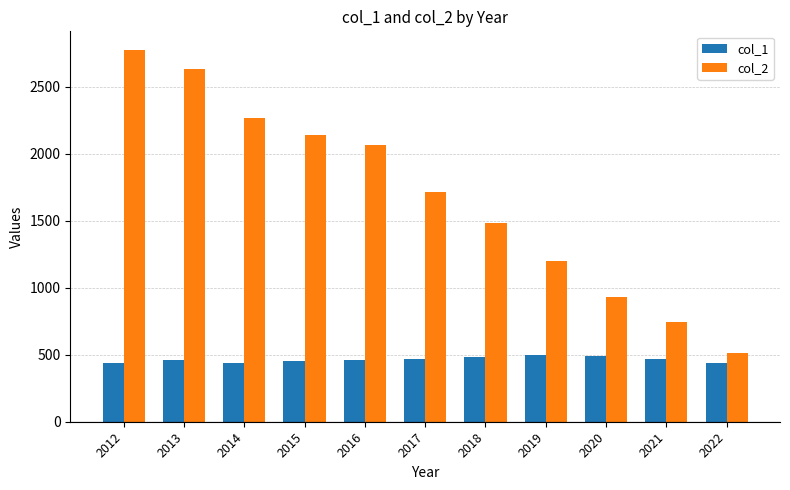

Where is col_2 nearest to the value 1643?

2017